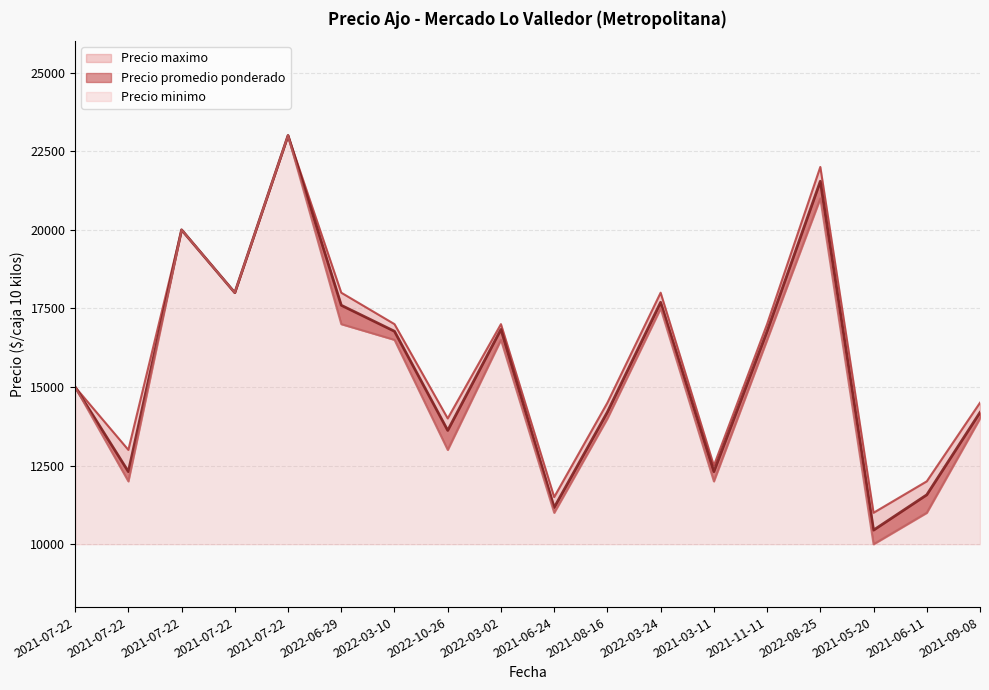

Which label corresponds to the smallest value in the chart?

2021-05-20